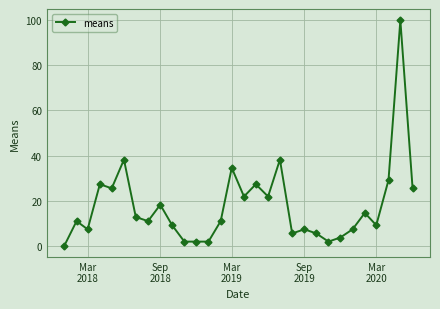

What is the difference between the second highest and second lowest values?

36.4